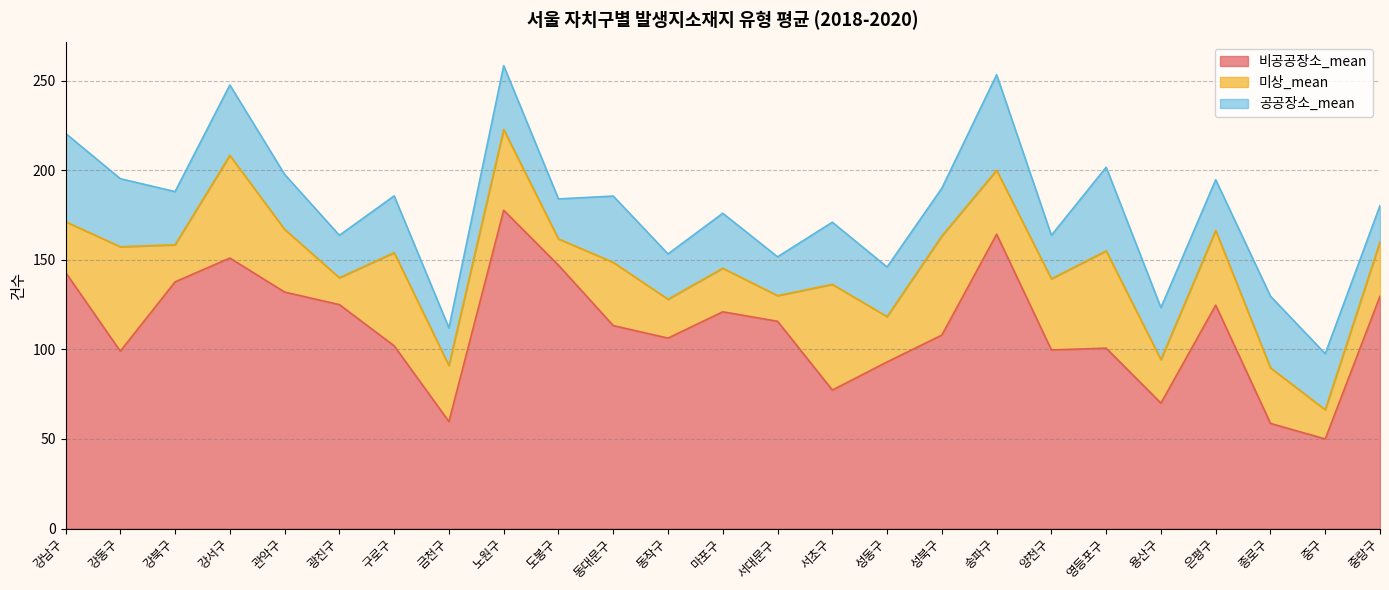

Where does the 비공공장소_mean series first go above 113?

강남구